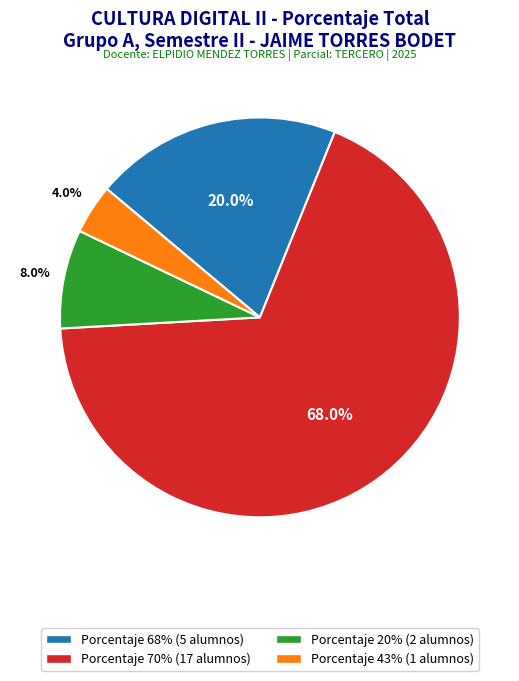

Is there any slice that represents more than half of the pie?

Yes